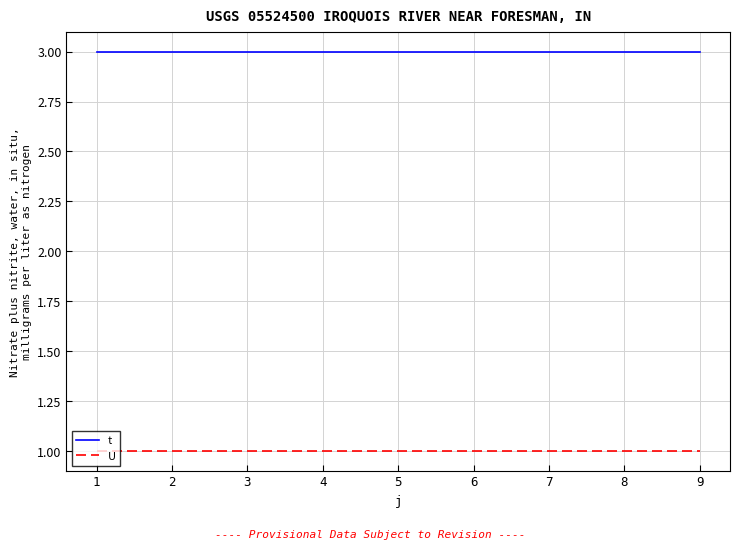

How many series are shown in this chart?

2